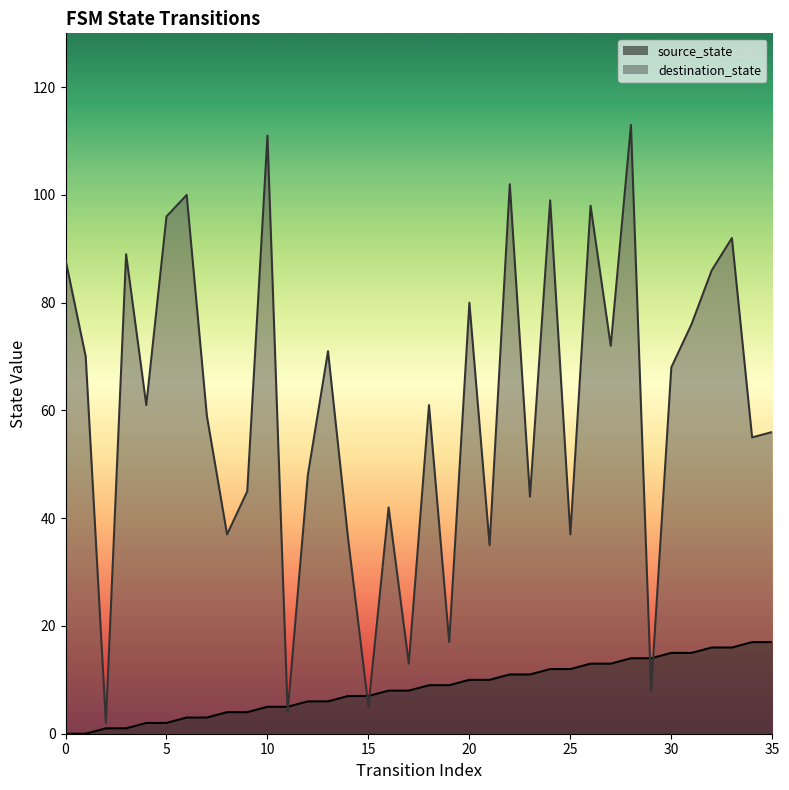

What is the difference between the maximum and minimum values in the destination_state series?

111